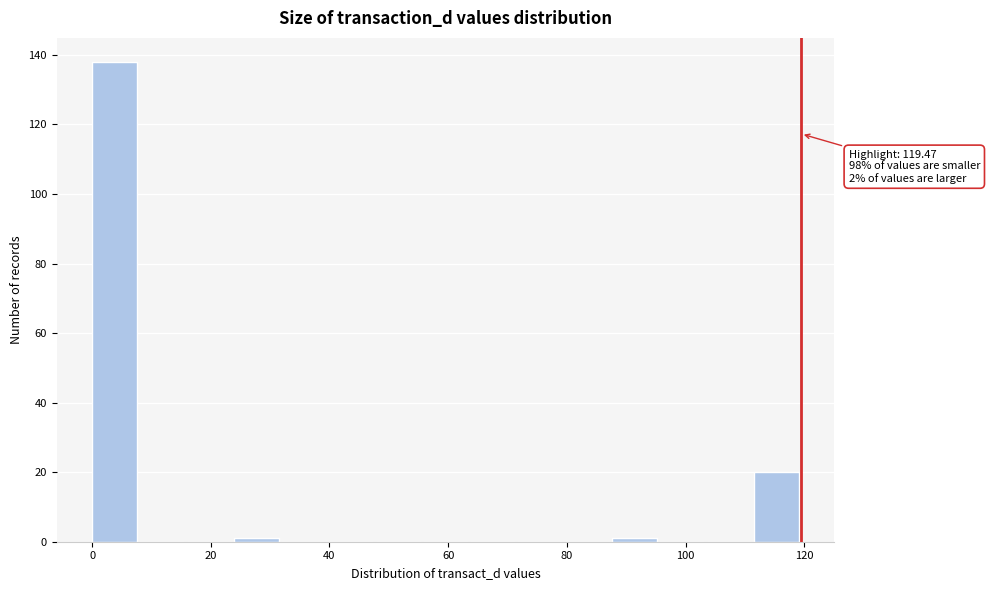

Read against the x-axis, roughly where is the centre of the tallest bar?

4